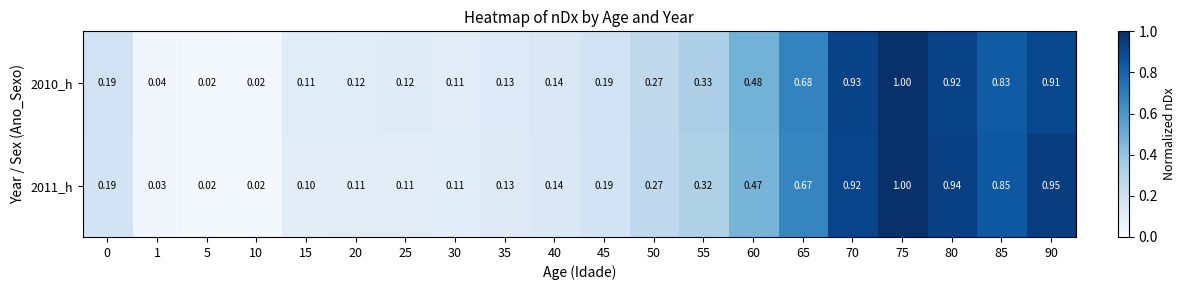

Is the value of 2011_h at 80 greater than the value of 2010_h at 10?

Yes